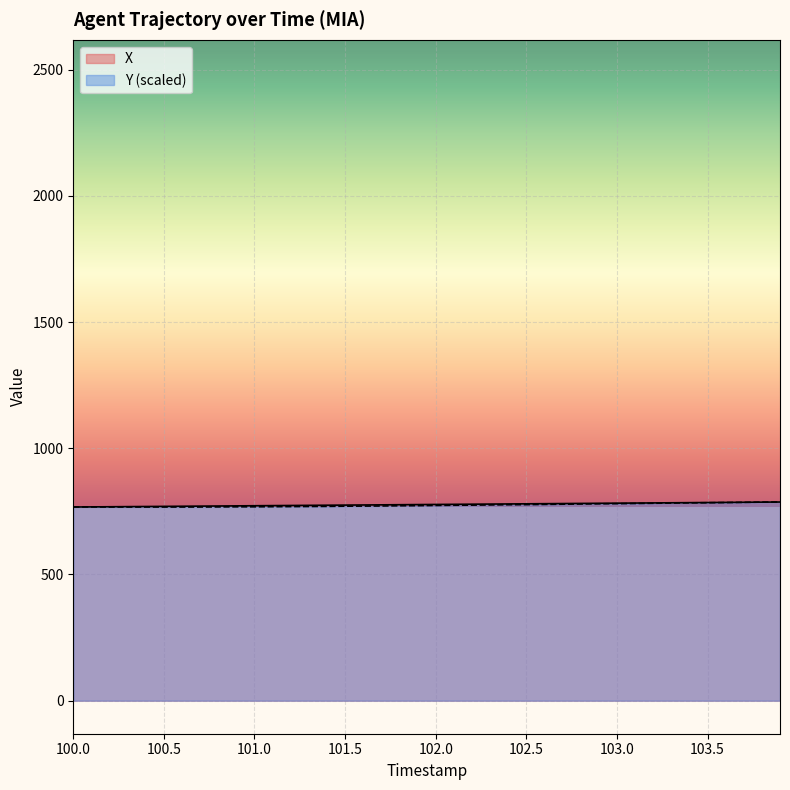

True or false: X has more than 1 interior local peaks.

False